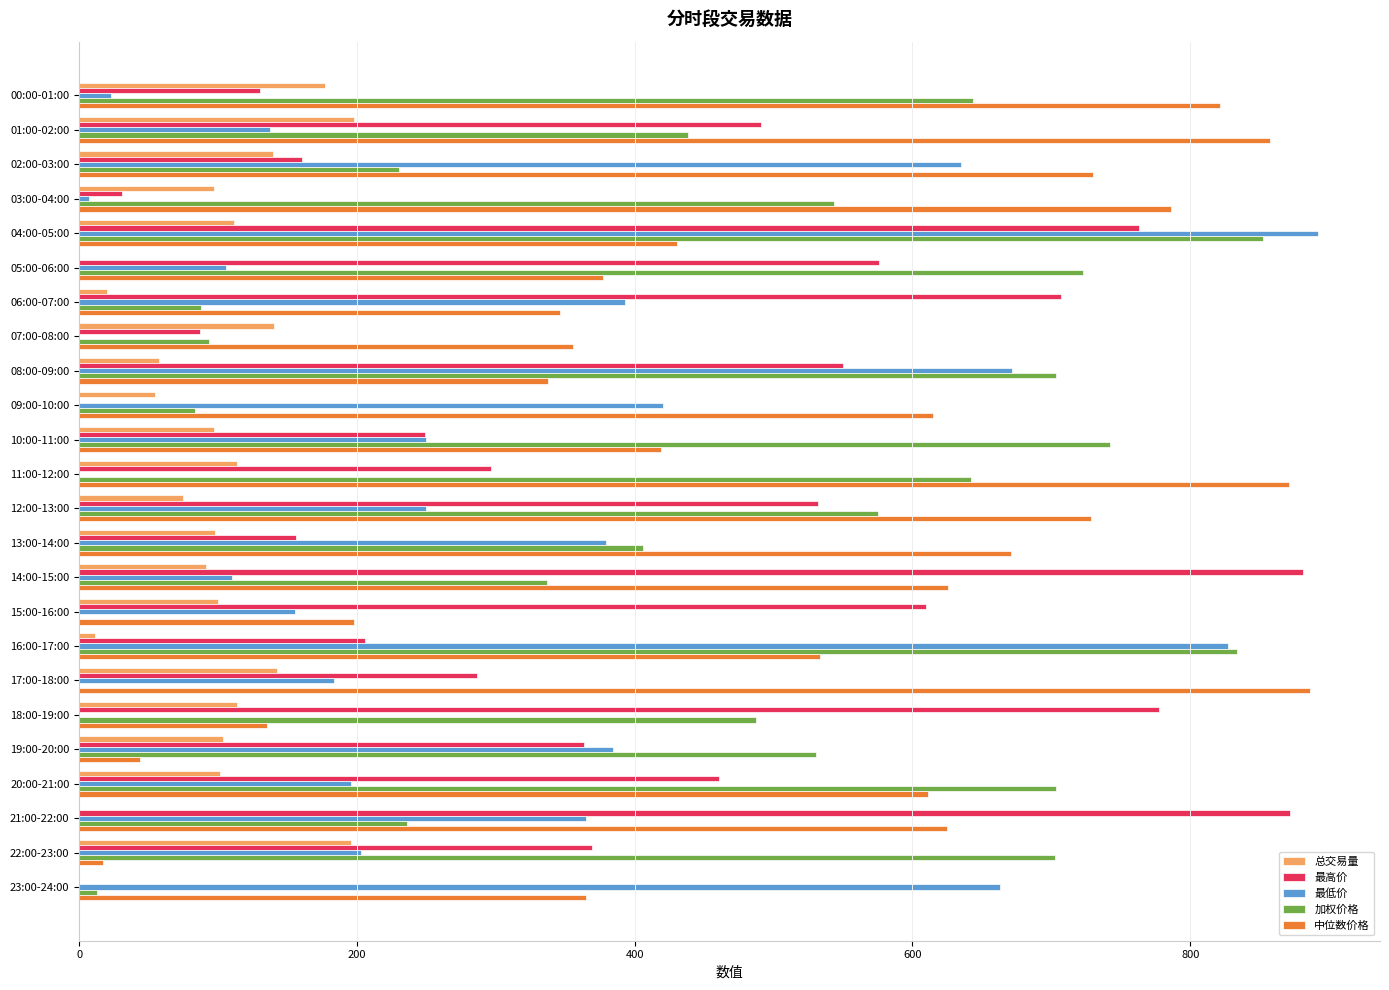

The value of 加权价格 at 22:00-23:00 is 703.0. True or false?

True